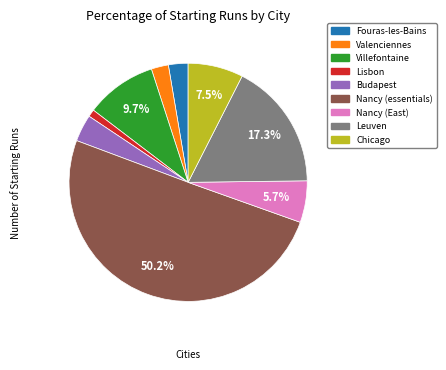

Do Nancy (East) and Lisbon together represent more than half of the pie?

No